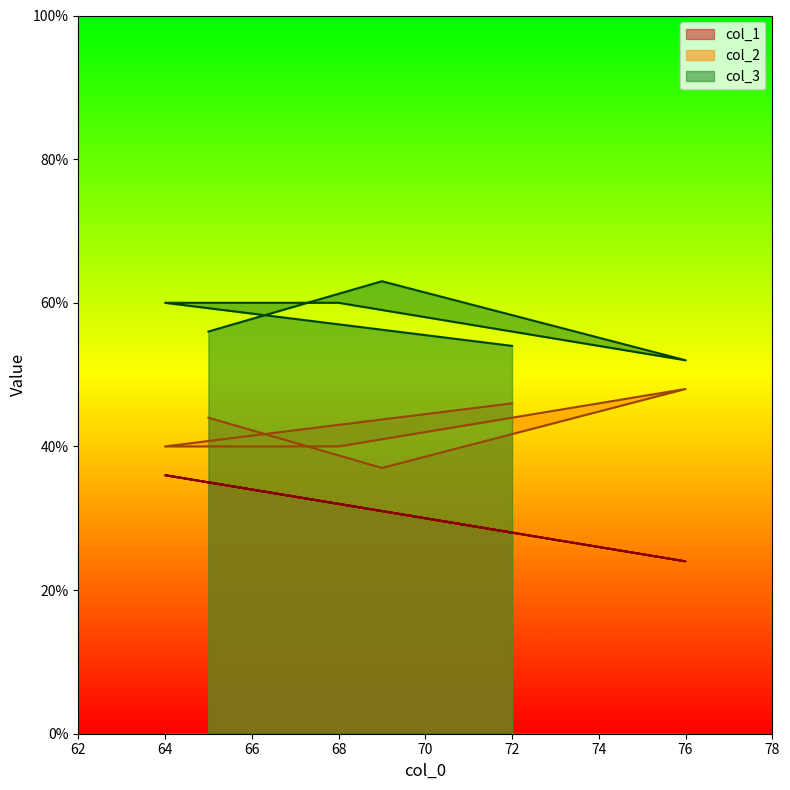

What is the maximum value shown in the chart?

63